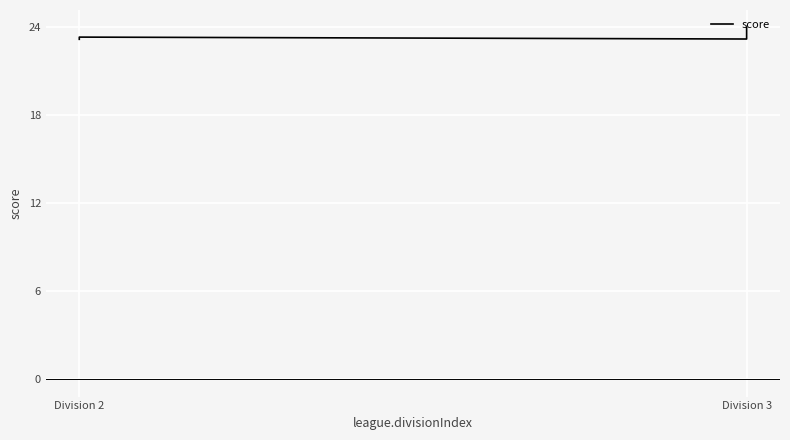

Approximately how many times larger is the value at Division 2 compared to Division 3?

1.0